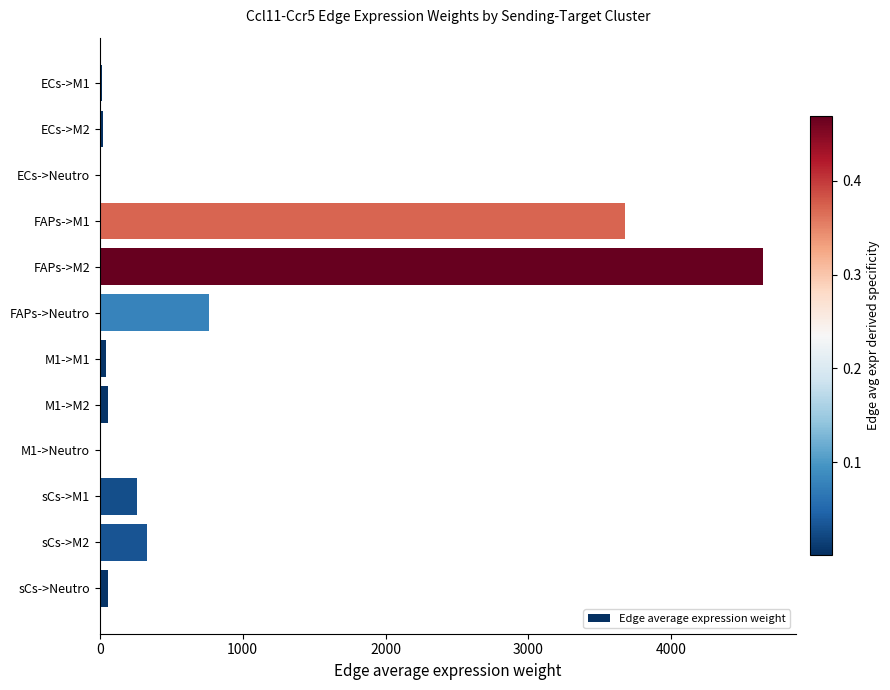

What is the greatest value displayed?

4639.8